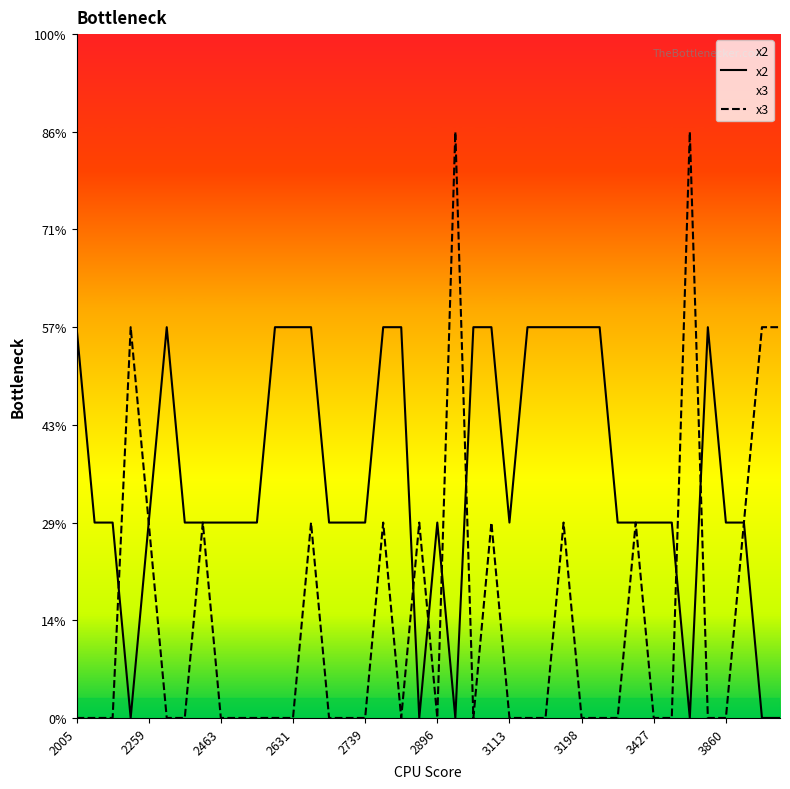

True or false: x2 has more than 2 interior local peaks.

True